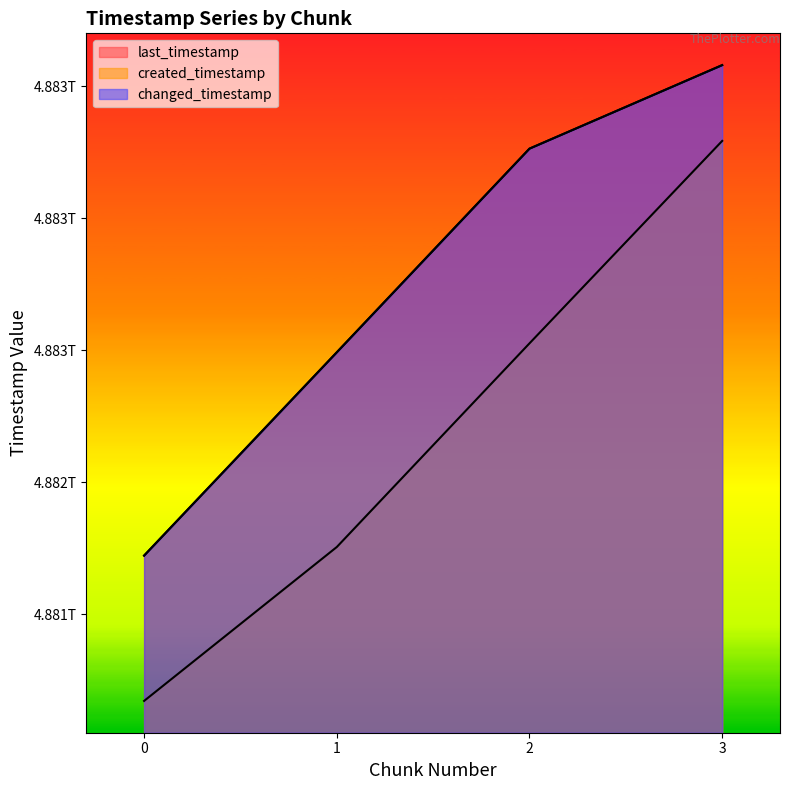

What is the total value across all series at 1?

14646738003420